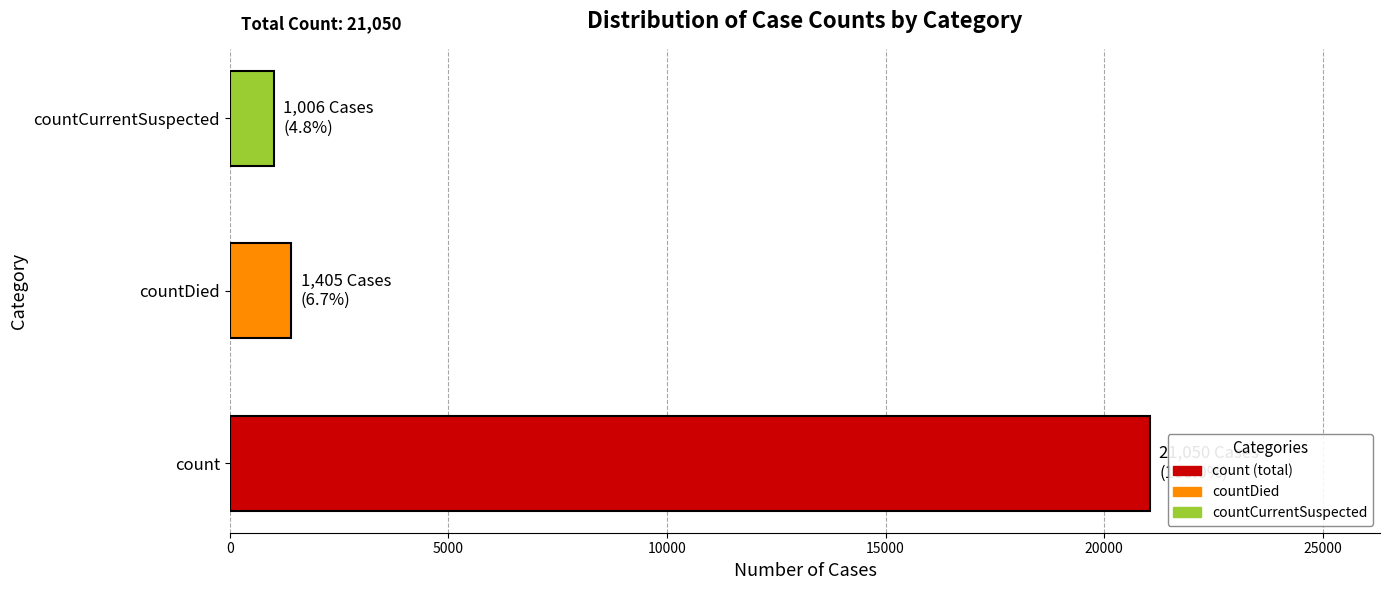

Rank the categories by value from lowest to highest.

countCurrentSuspected, countDied, count